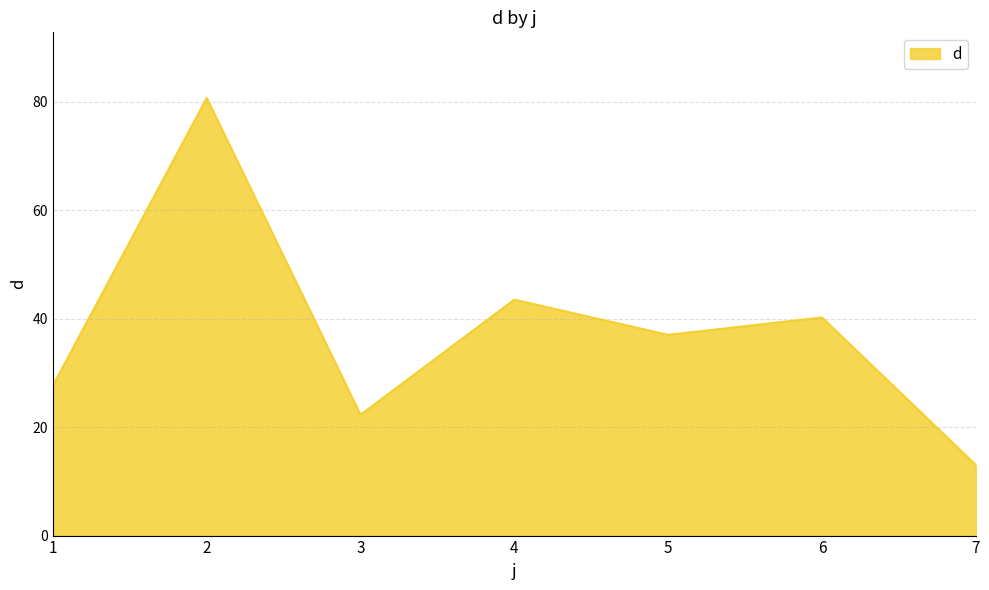

True or false: there are more than 2 points higher than both neighbors.

True